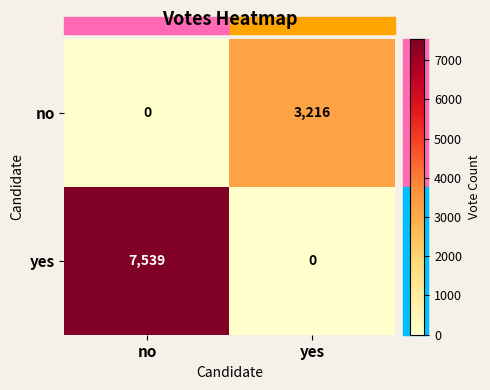

At which category is the sum across all series the highest?

no